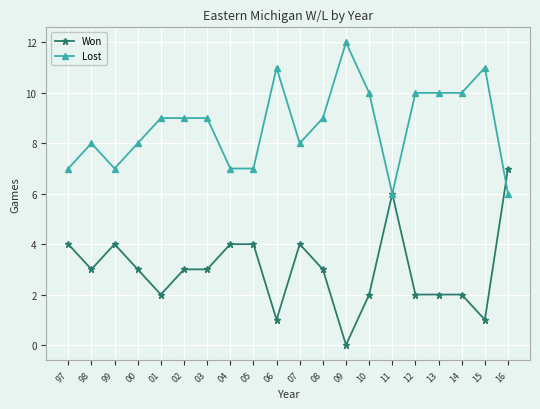

What is the approximate value of Won at 99?

4